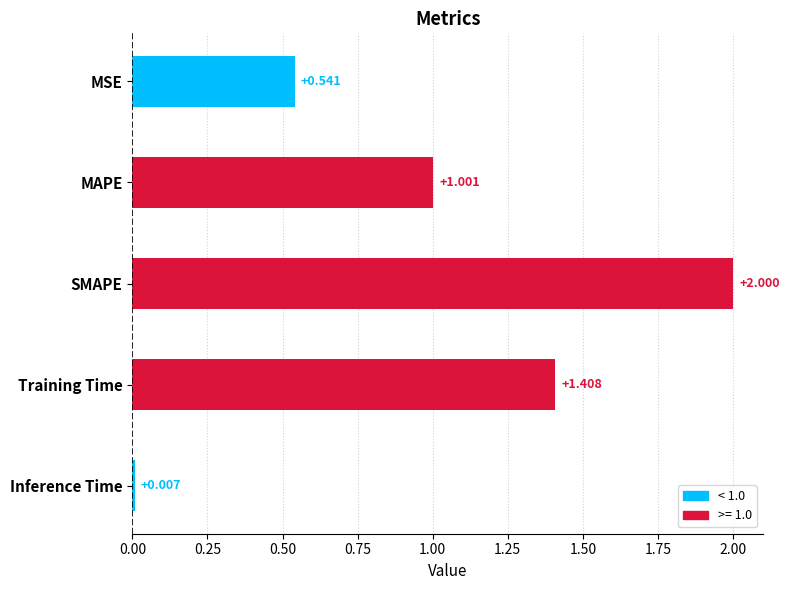

Which has a higher value, SMAPE or MSE?

SMAPE